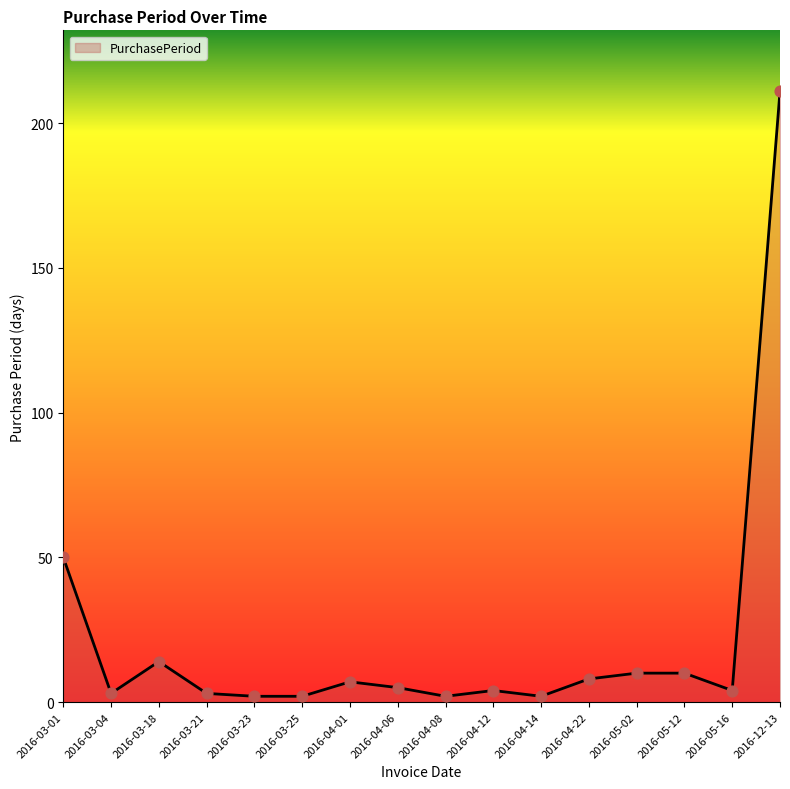

Which has a higher value, 2016-03-25 or 2016-05-02?

2016-05-02